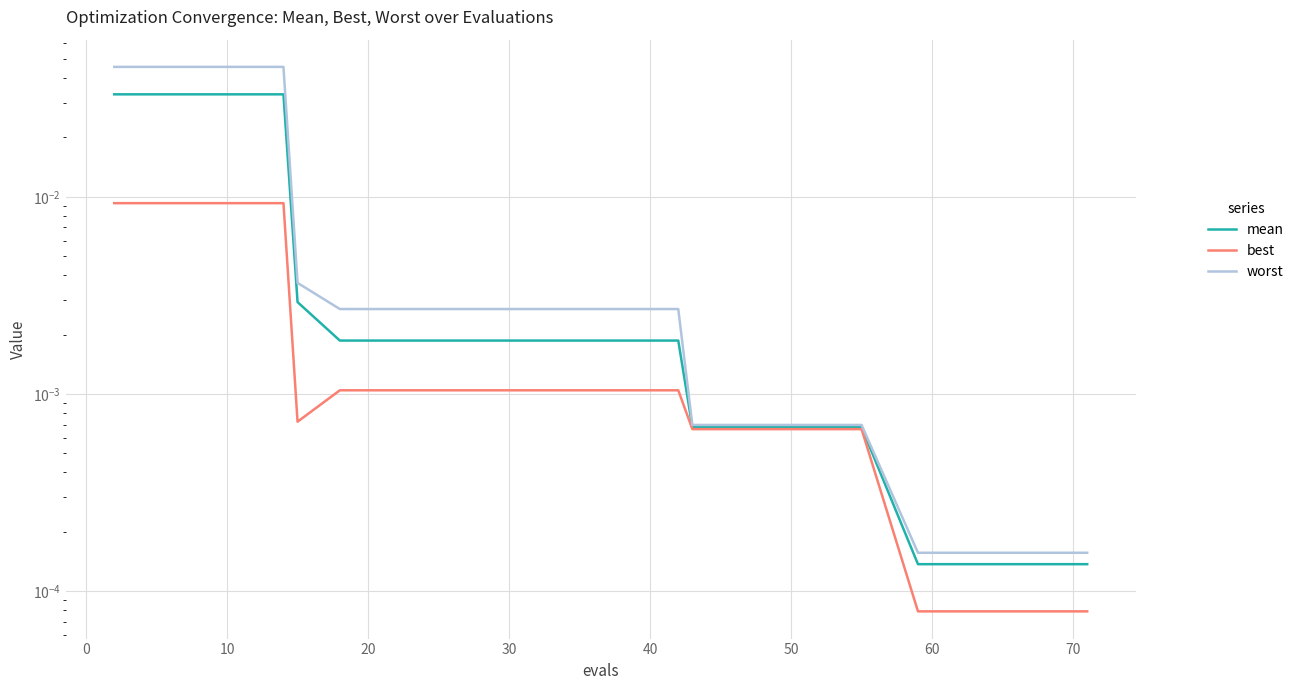

What is the sum of all worst values?

0.2